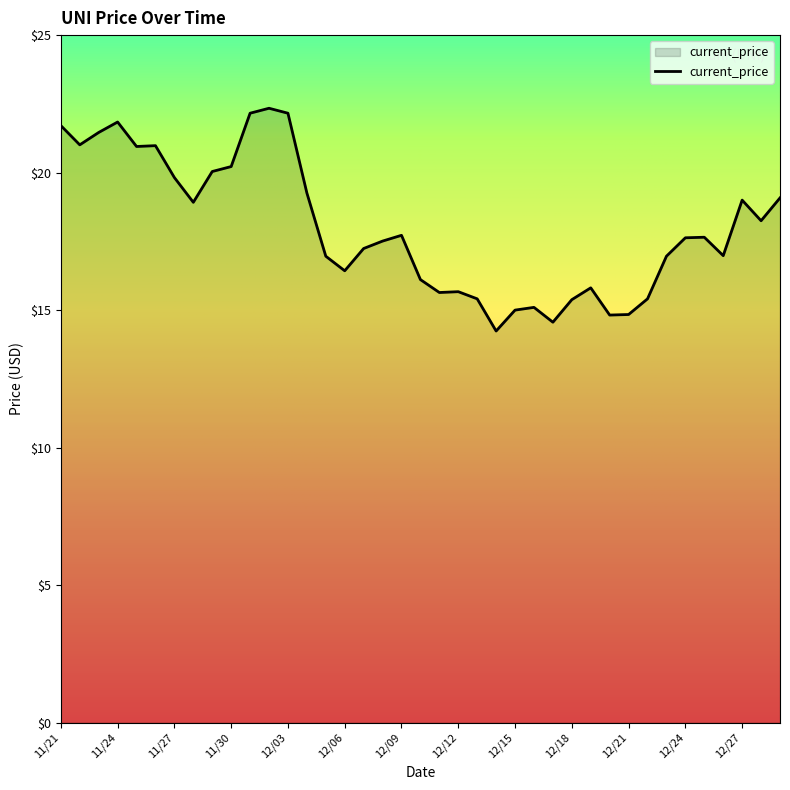

What is the smallest value displayed?

14.2